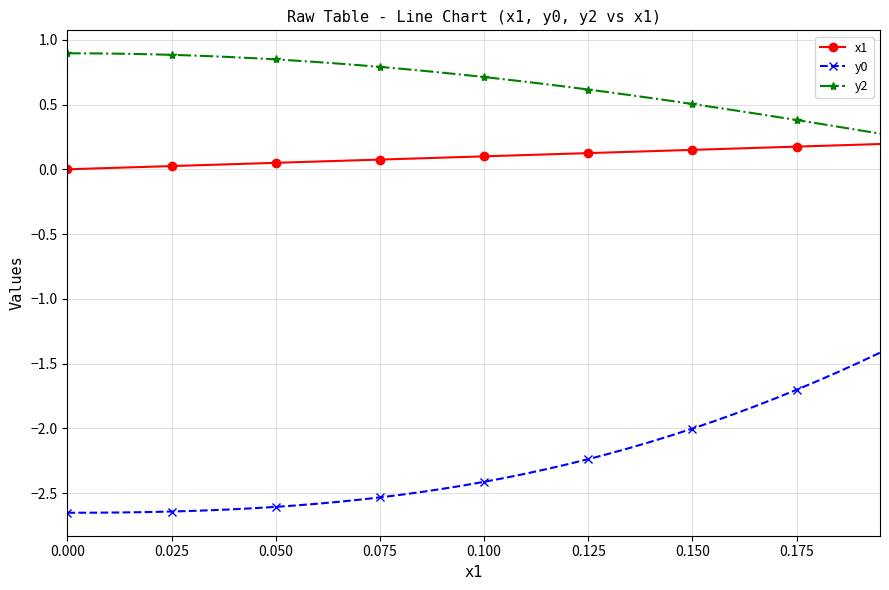

True or false: y0 and y2 intersect in this chart.

False